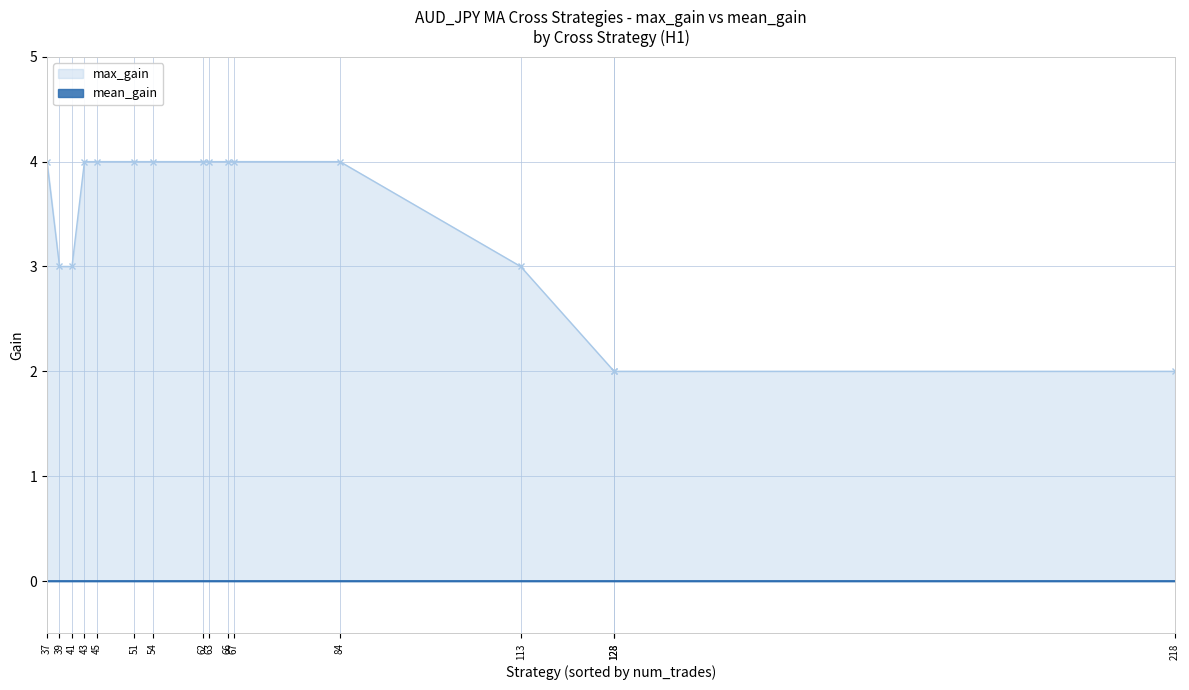

Count the number of categories in the chart.

16